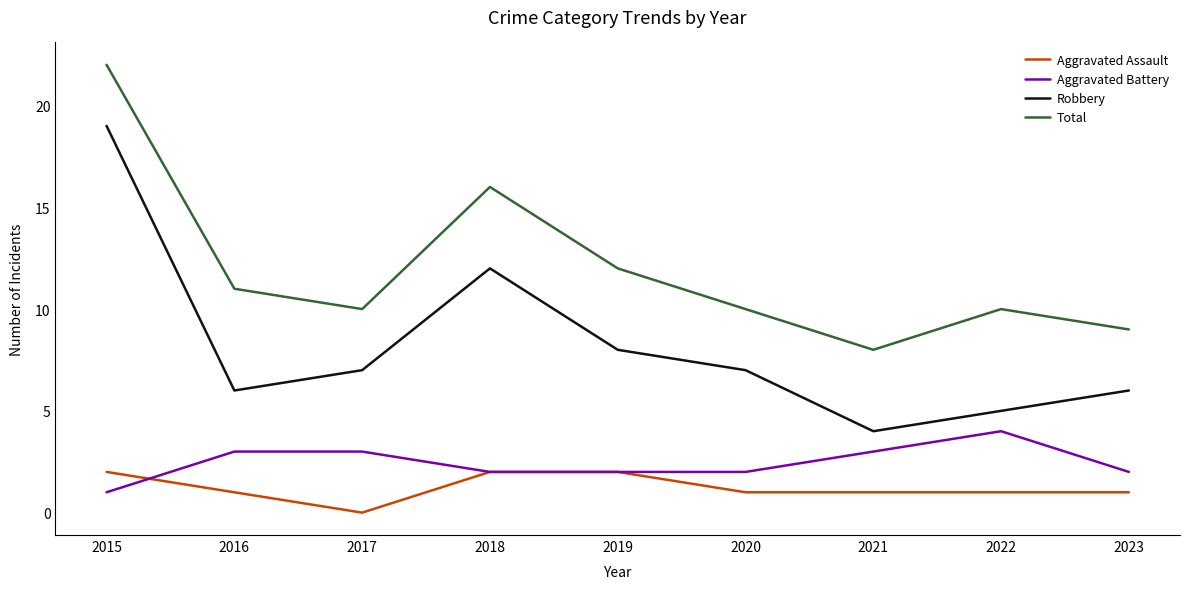

What is the maximum value for Total?

22